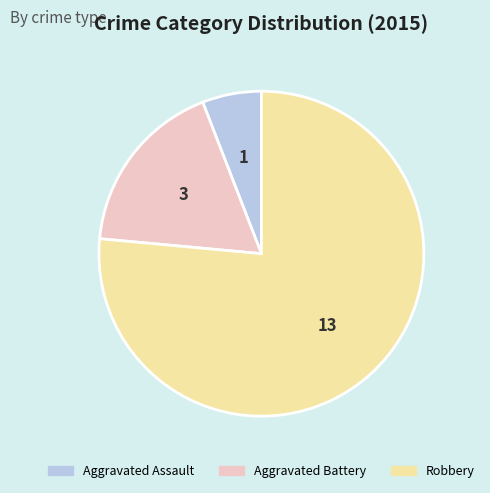

What is the smallest slice in the pie chart?

Aggravated Assault